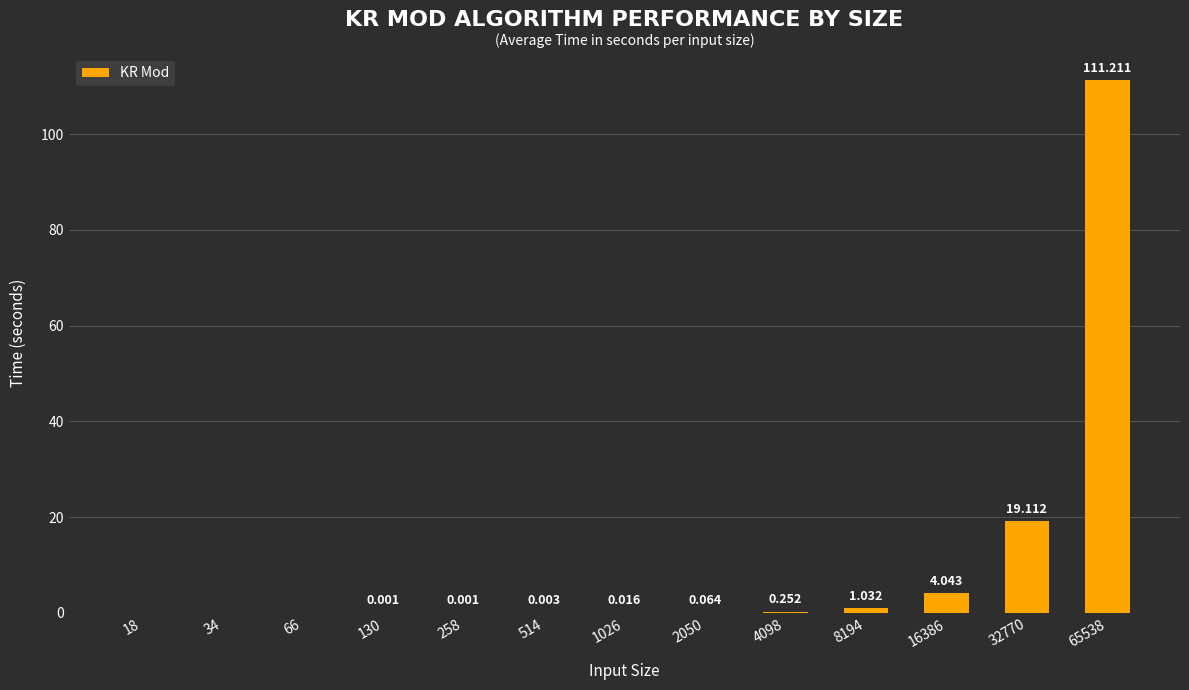

How many values are above zero?

10